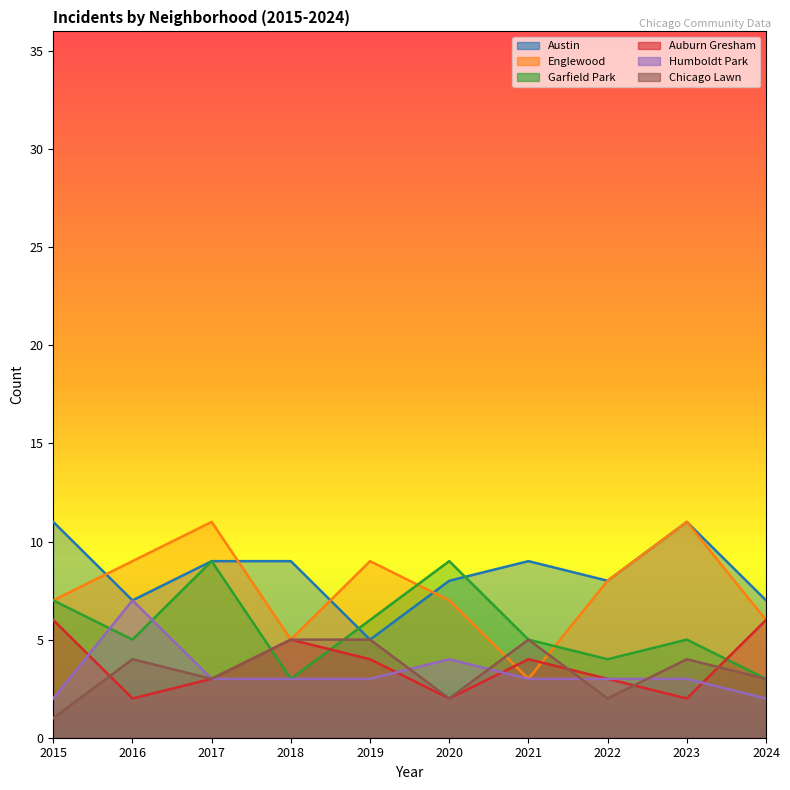

How many Auburn Gresham values are between 2 and 5?

8